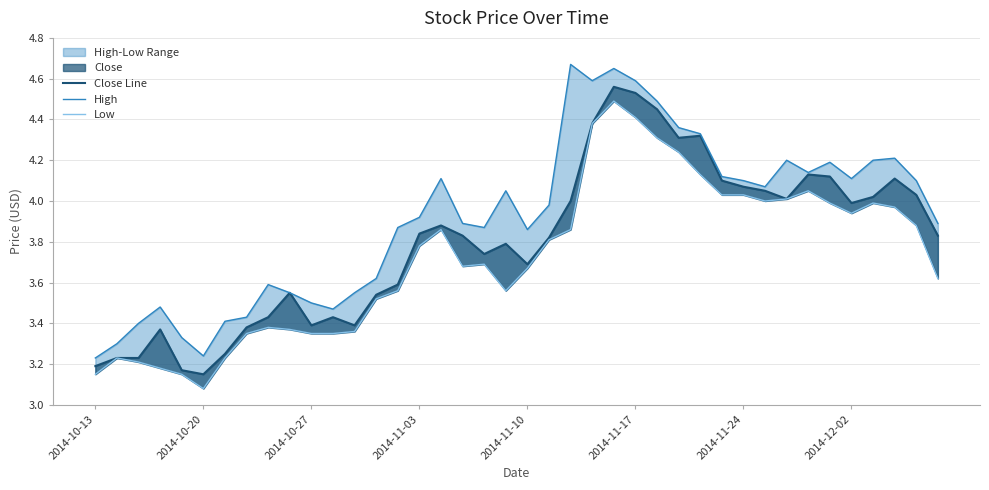

What position from the left is 33?

34